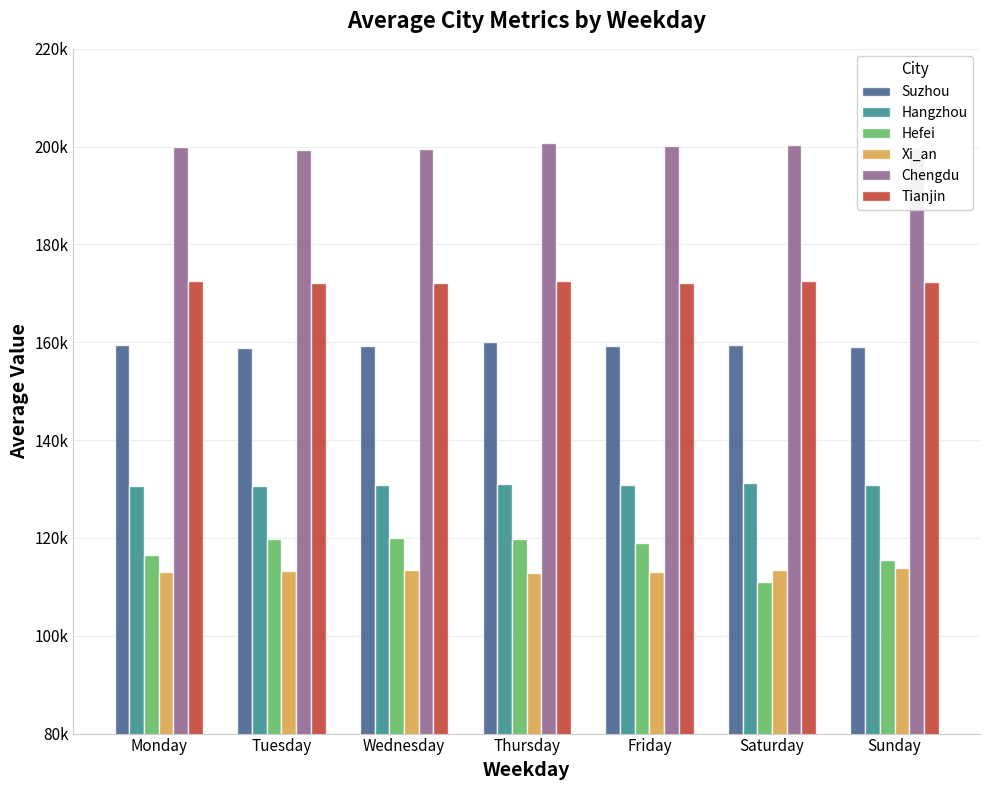

What is the value of the Hangzhou bar at the 6th from the left?

131144.8